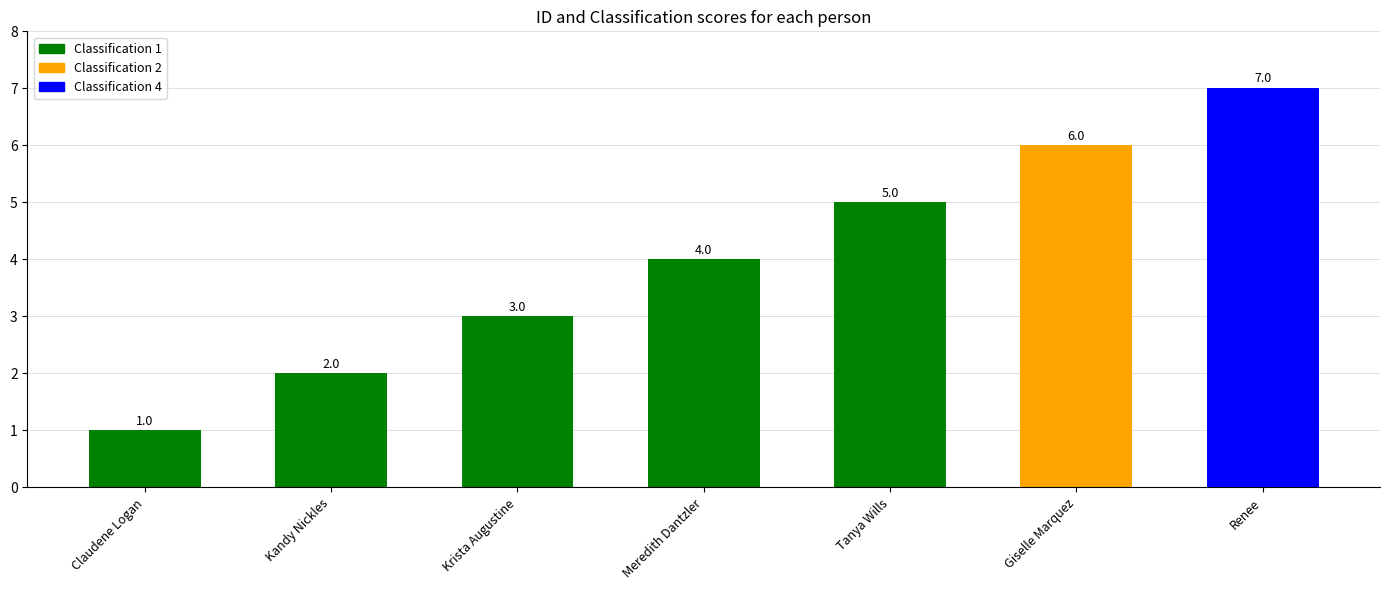

How many data points are less than 4?

3